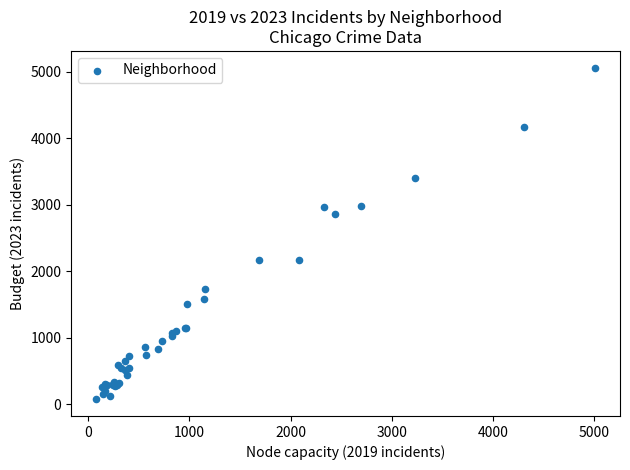

What Y value in the scatter plot is closest to 2567?

2862